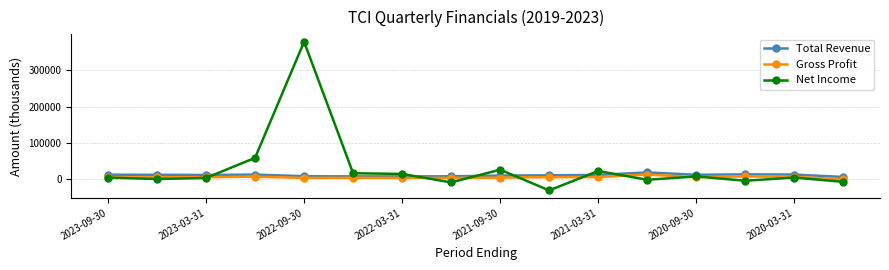

Which series has the largest range (max minus min)?

Net Income